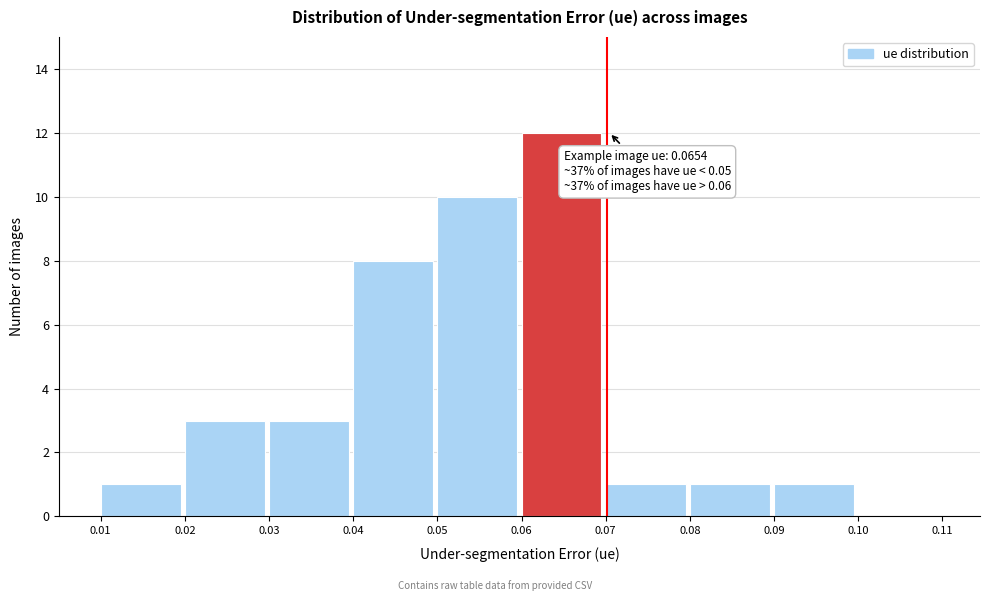

Which range on the x-axis has the tallest bar?

0.06 to 0.07